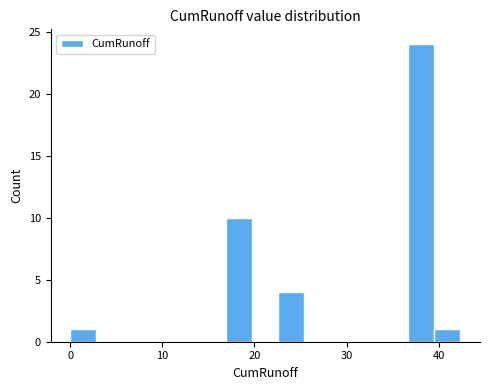

Around what value on the x-axis is the tallest bar? Give the approximate position of its centre, as read against the axis.

38